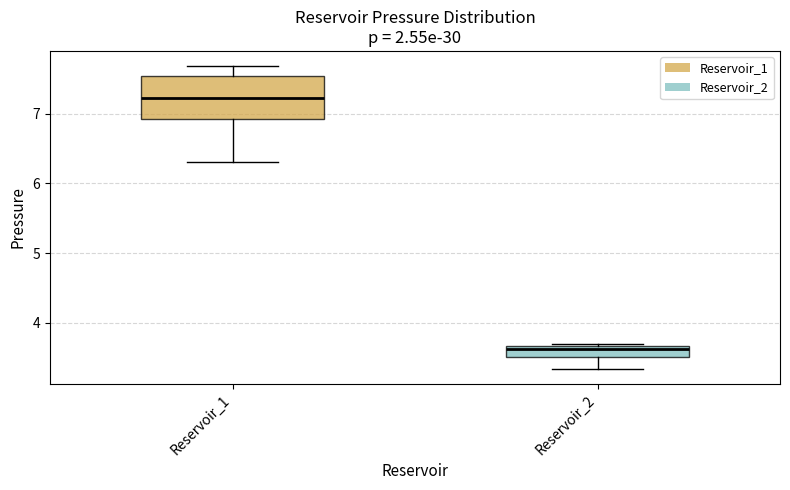

Which box has the highest median line?

Reservoir_1